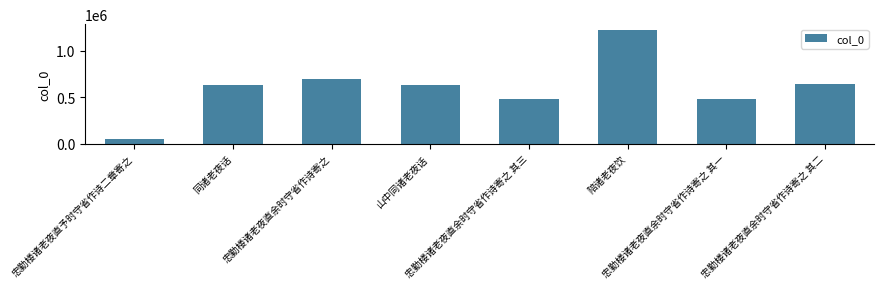

What is the value of the 4th bar from the left?

632979